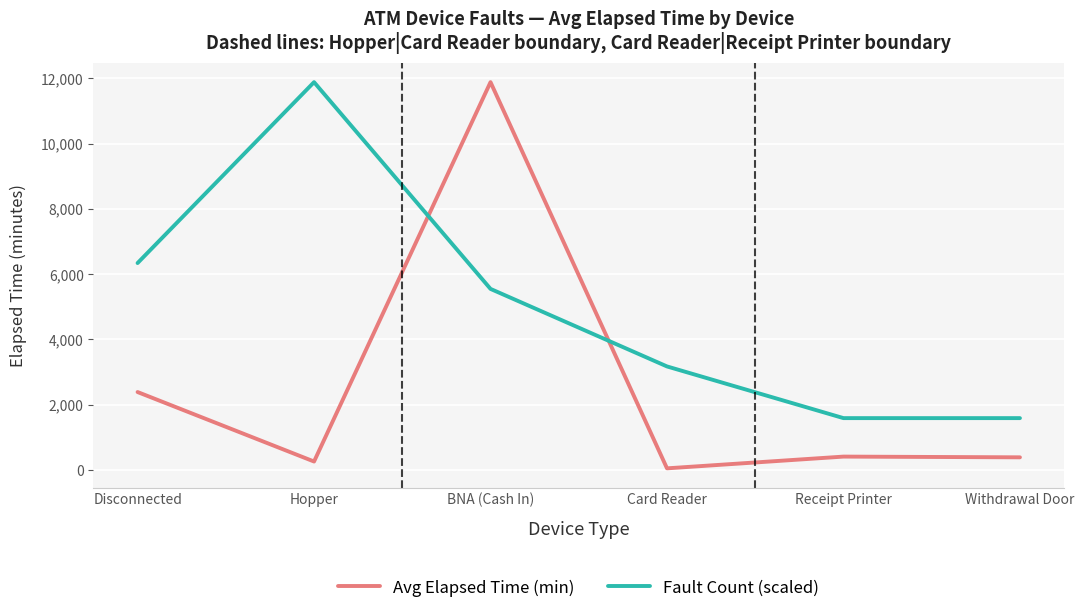

Is the value of Avg Elapsed Time (min) at BNA (Cash In) greater than the value of Fault Count (scaled) at BNA (Cash In)?

Yes